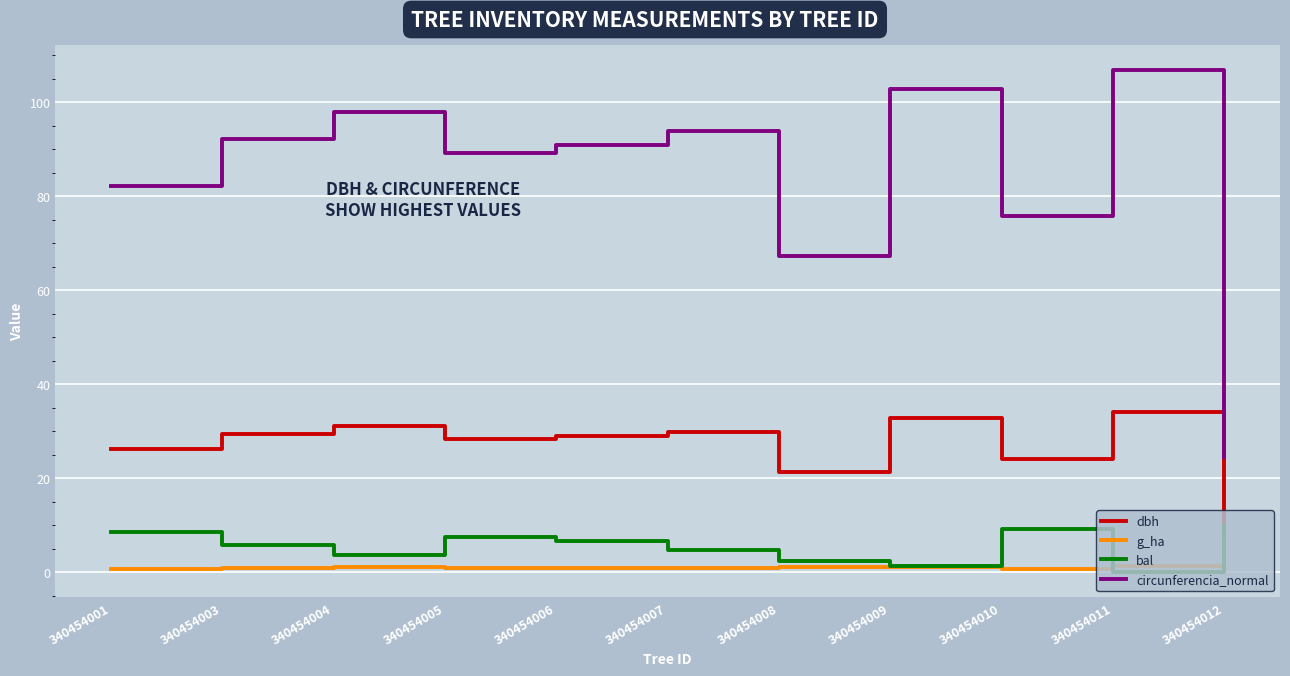

Which series has the largest total across all categories?

circunferencia_normal